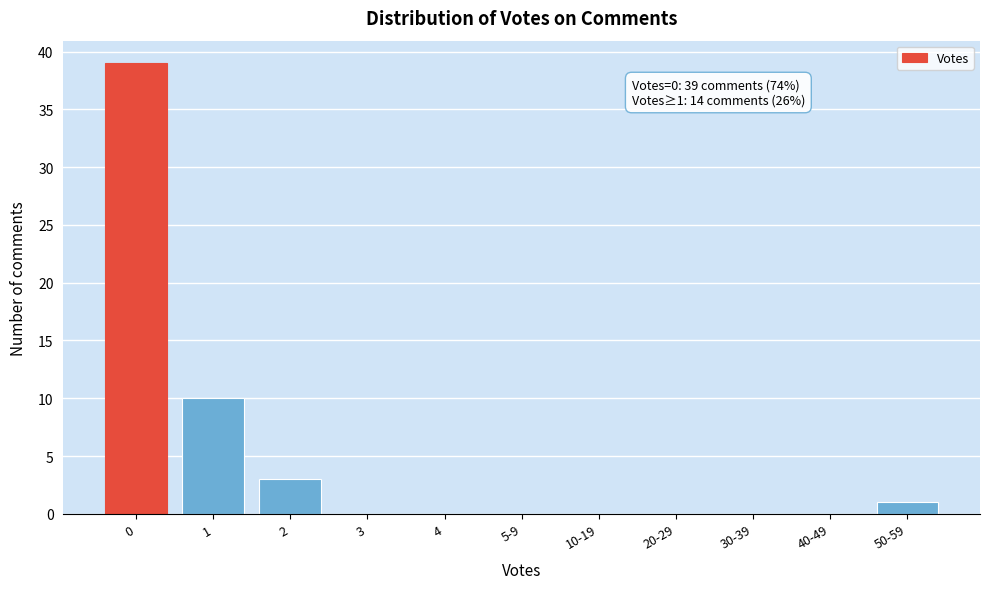

Reading left to right, list all the values displayed in this chart.

0=39	1=10	2=3	3=0	4=0	5-9=0	10-19=0	20-29=0	30-39=0	40-49=0	50-59=1